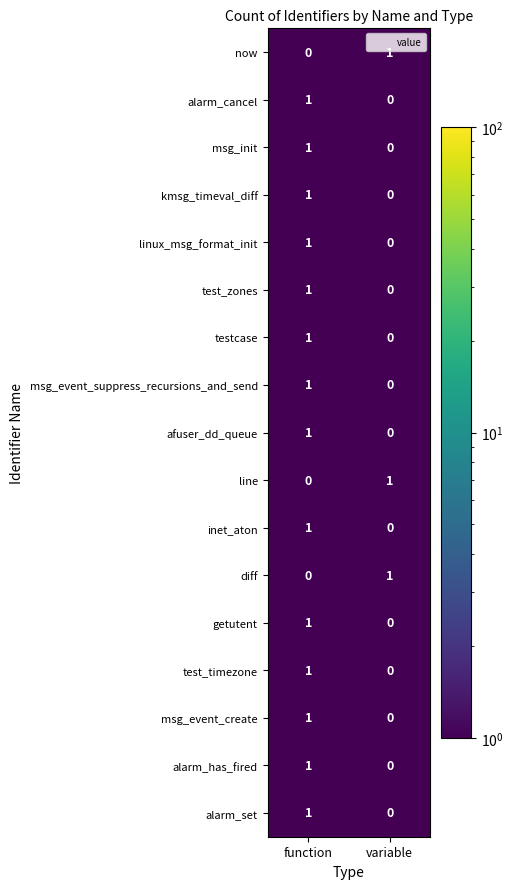

What is the spread (max minus min) of values at function?

1